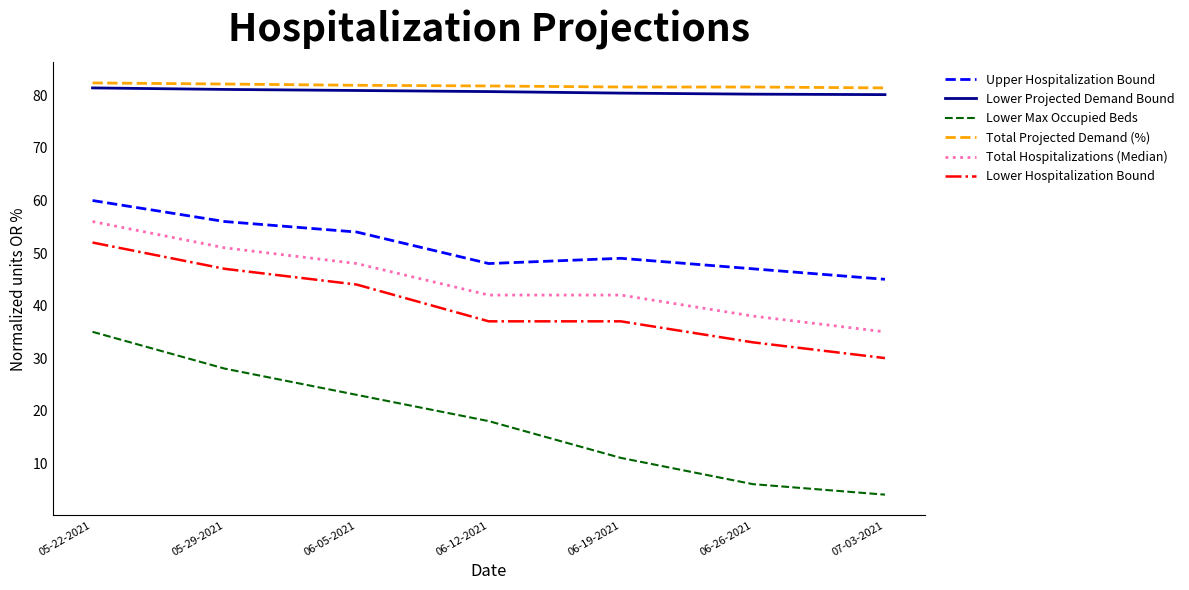

True or false: Upper Hospitalization Bound has a value of 56.0 at 05-29-2021.

True